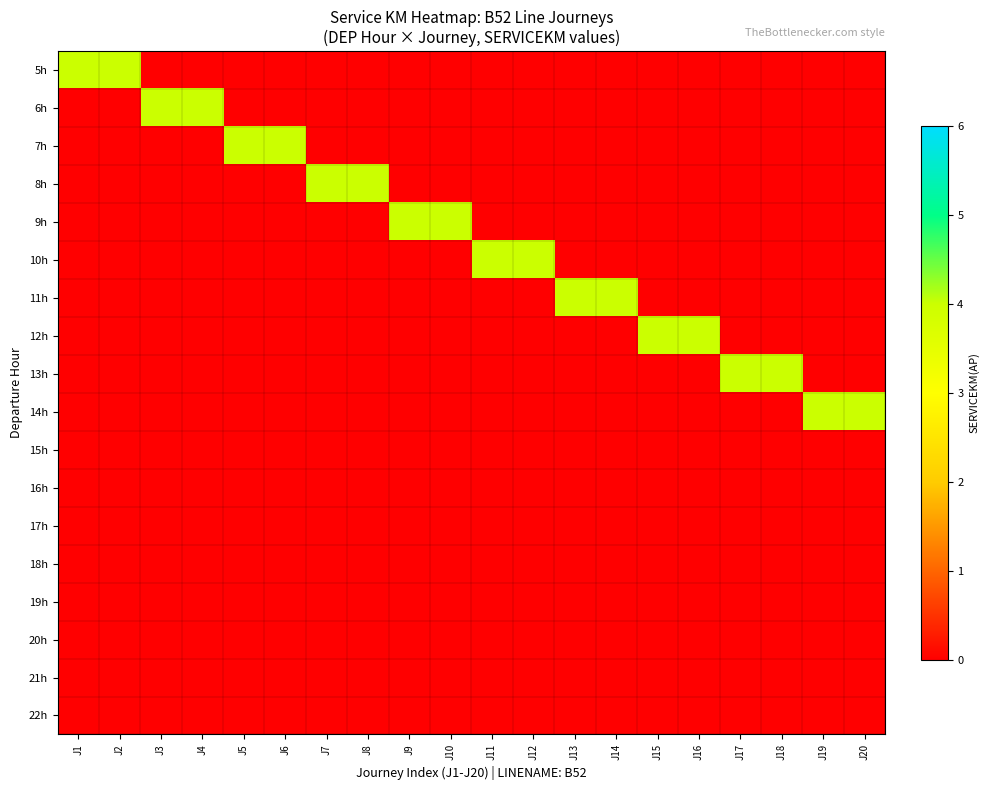

What is the total value across all series at J20?

4